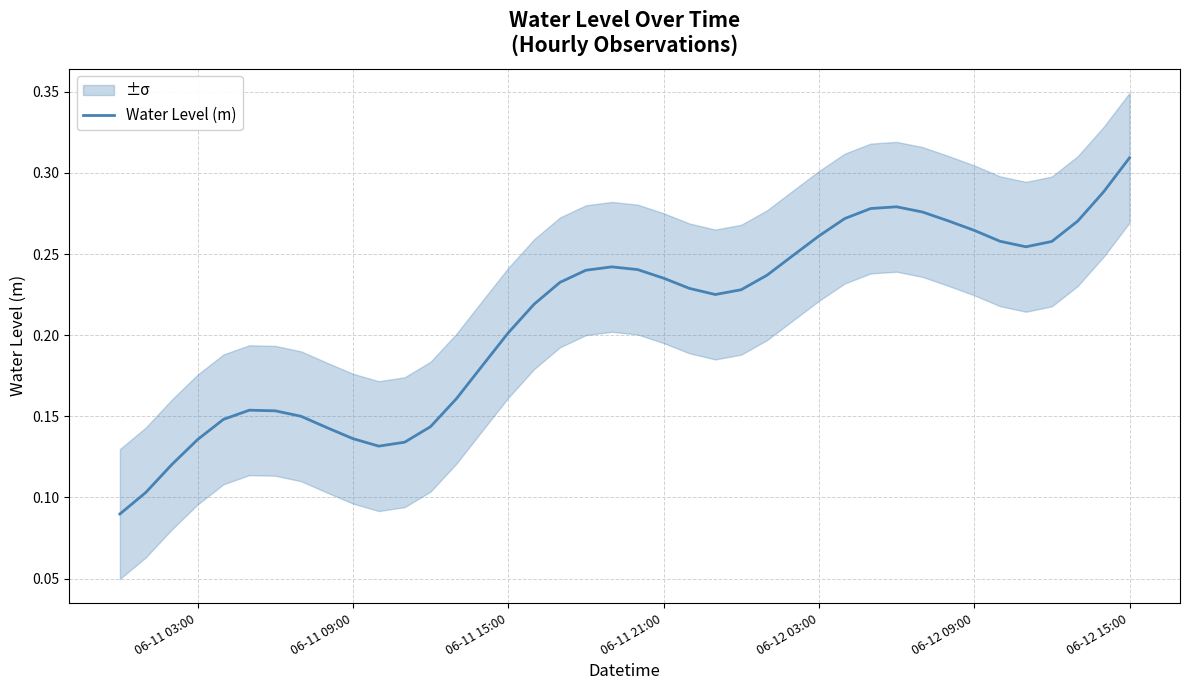

The value of Water Level (m) at 06-11 03:00 is 0.2. True or false?

False